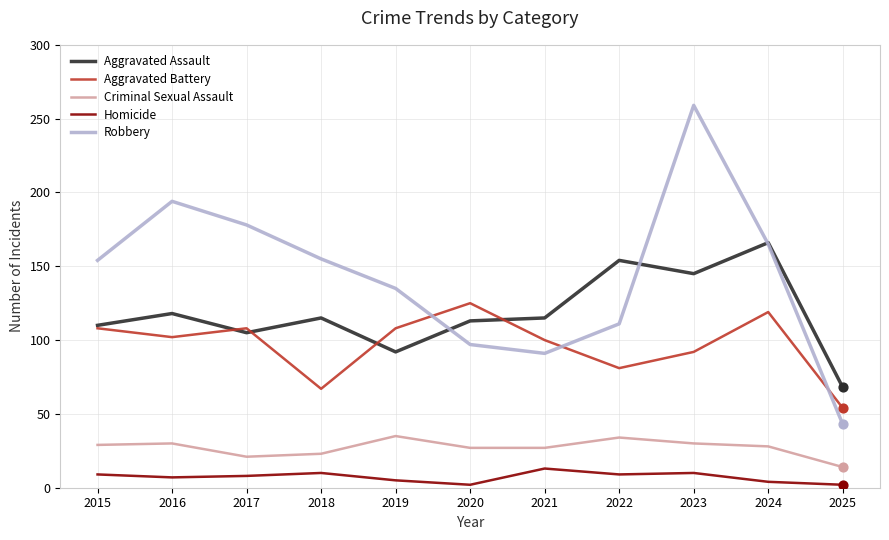

At how many categories does at least one series exceed 173?

3